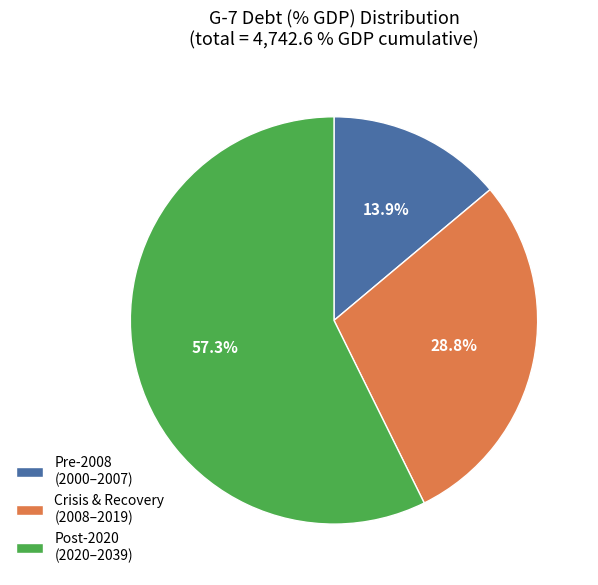

Rank the categories by value from lowest to highest.

Pre-2008 (2000–2007), Crisis & Recovery (2008–2019), Post-2020 (2020–2039)